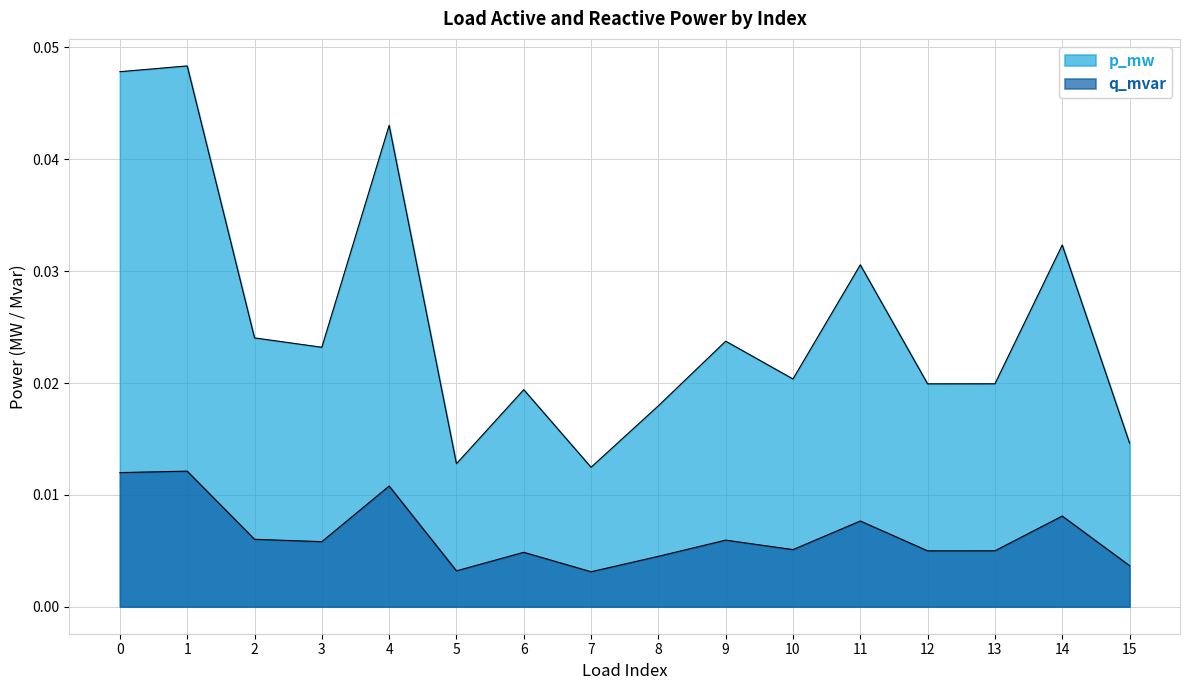

The p_mw series shows 0.0 at 0. True or false?

True